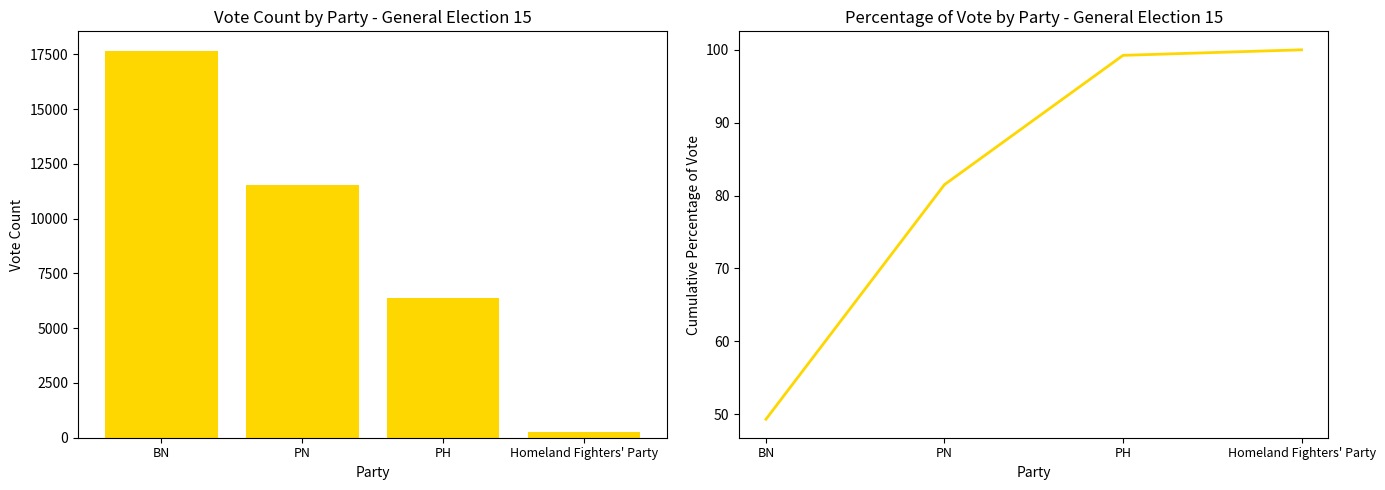

At how many categories does at least one series exceed 11689?

1